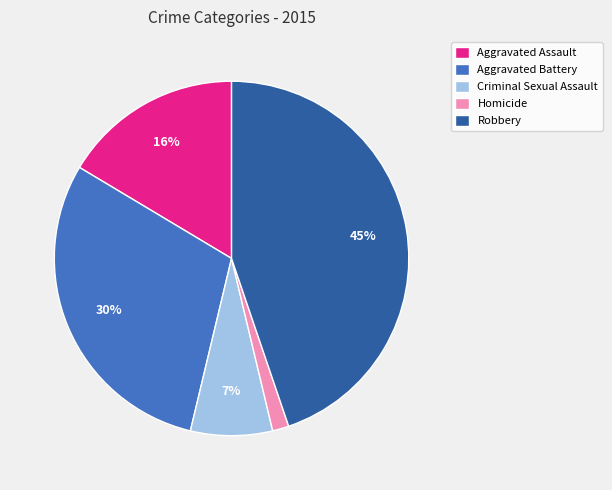

What is the largest slice in the pie chart?

Robbery